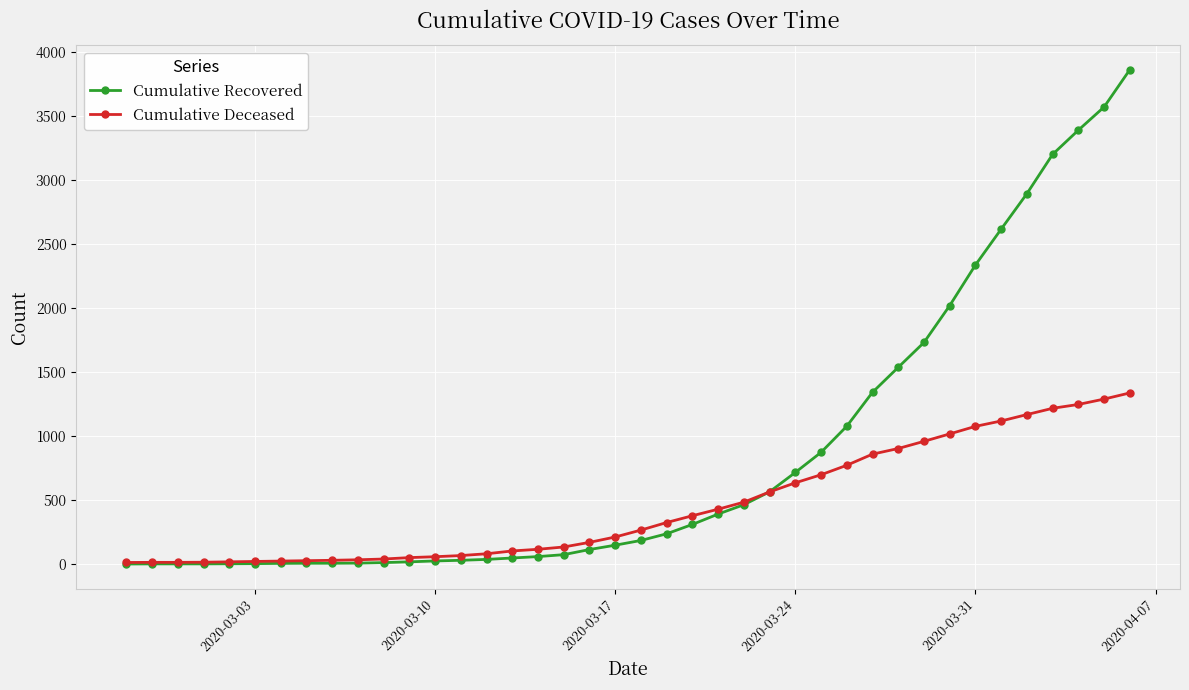

True or false: Cumulative Deceased and Cumulative Recovered intersect in this chart.

True